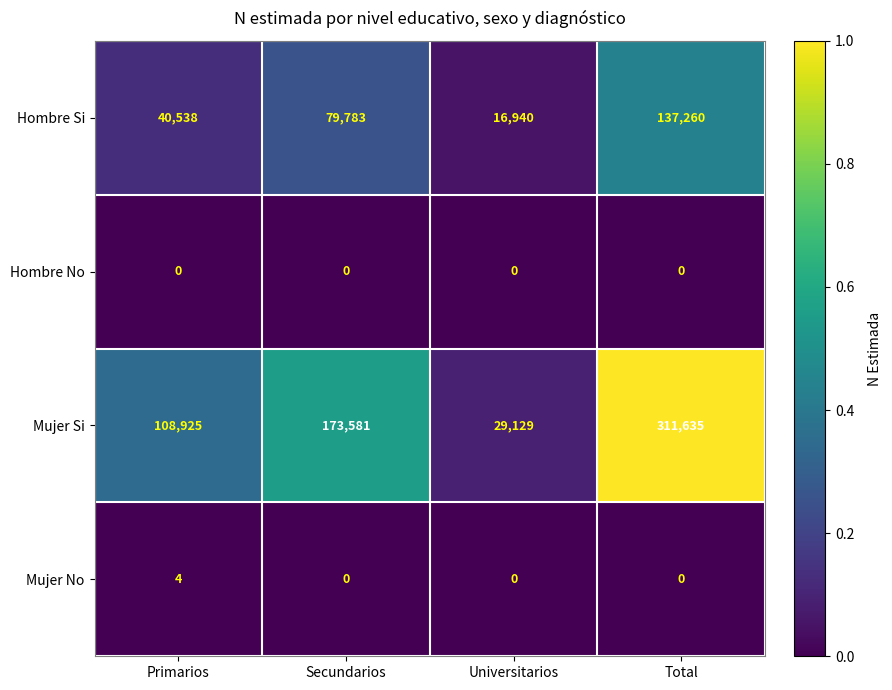

Which series changed the most between Primarios and Universitarios?

Mujer Si